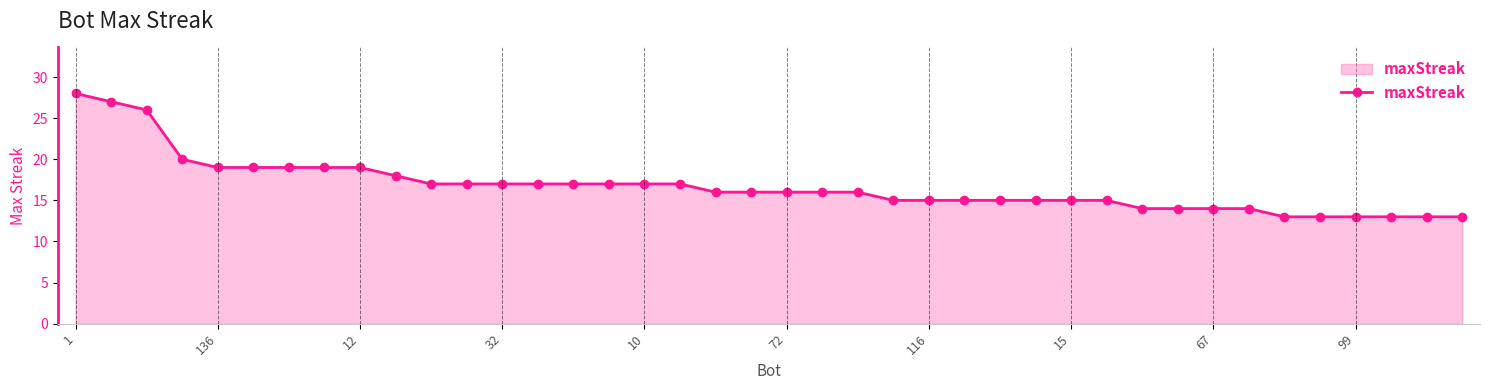

Reading right to left, extract all data points from this chart.

13	13	13	13	13	13	14	14	14	14	15	15	15	15	15	15	15	16	16	16	16	16	17	17	17	17	17	17	17	17	18	19	19	19	19	19	20	26	27	28